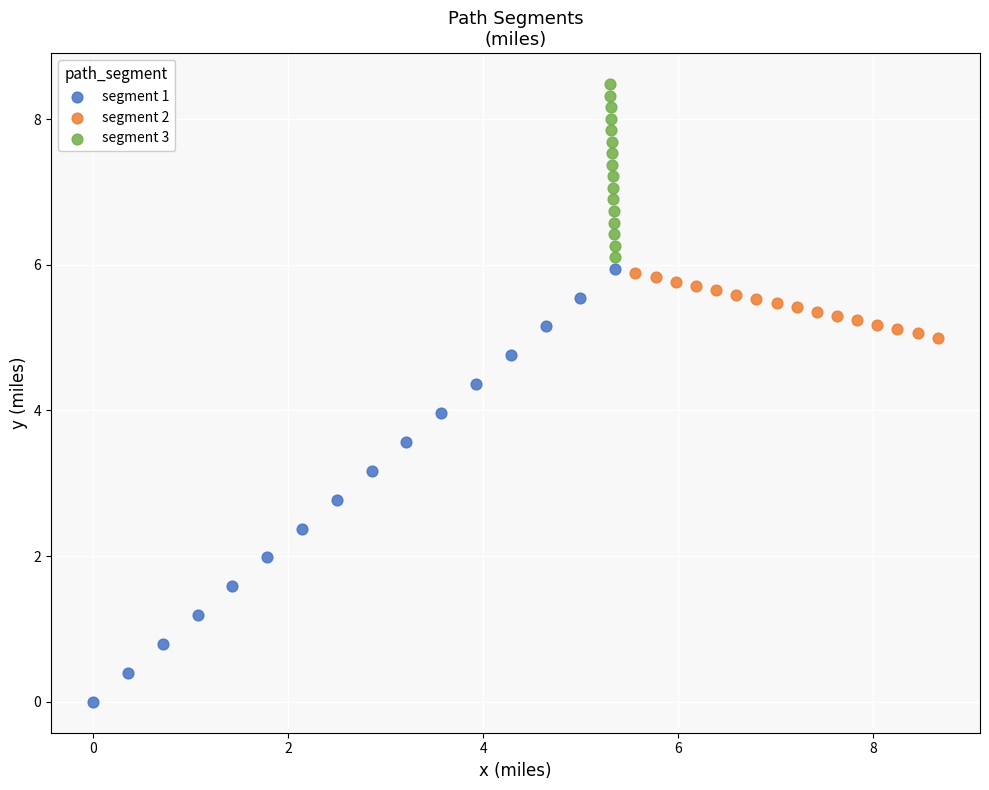

Which series reaches the minimum Y coordinate?

segment 1